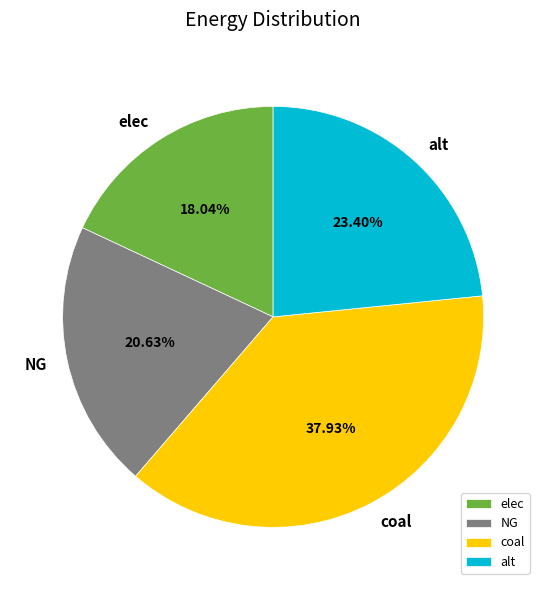

Which has a higher value, NG or coal?

coal